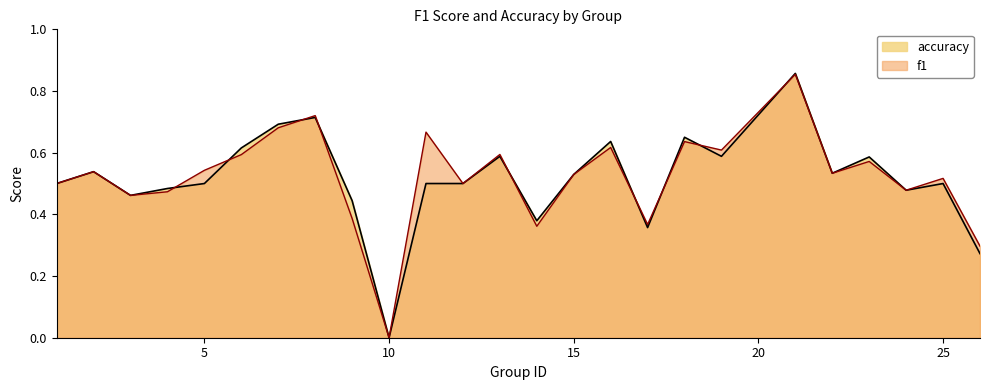

How many values in the accuracy series exceed 0?

24